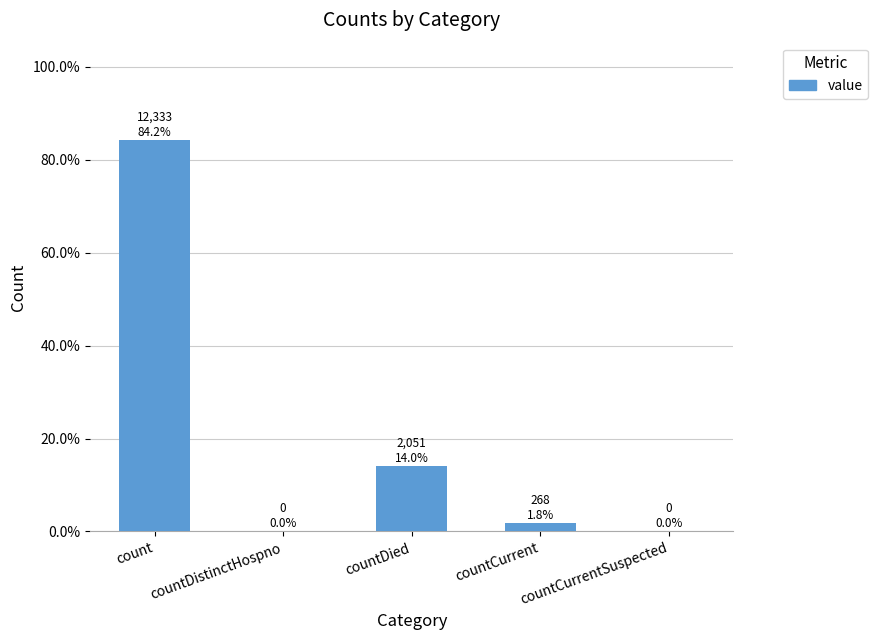

Reading left to right, extract all data points from this chart.

84.2	0.0	14.0	1.8	0.0